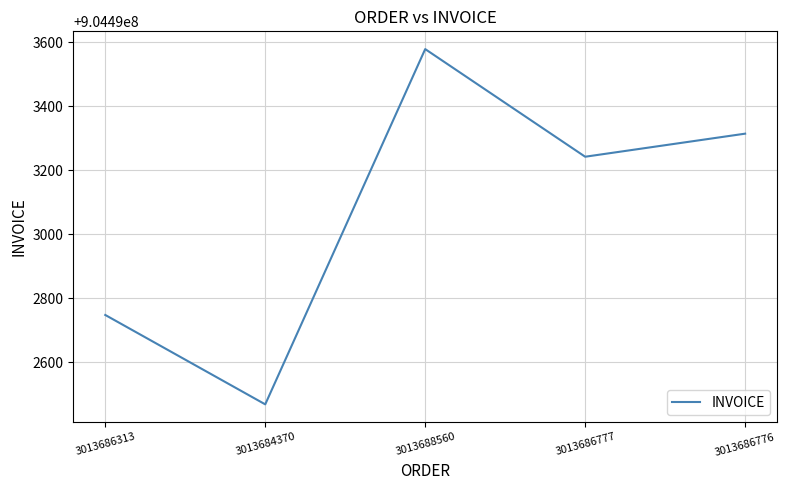

Where does the data first go above 904493242?

3013688560